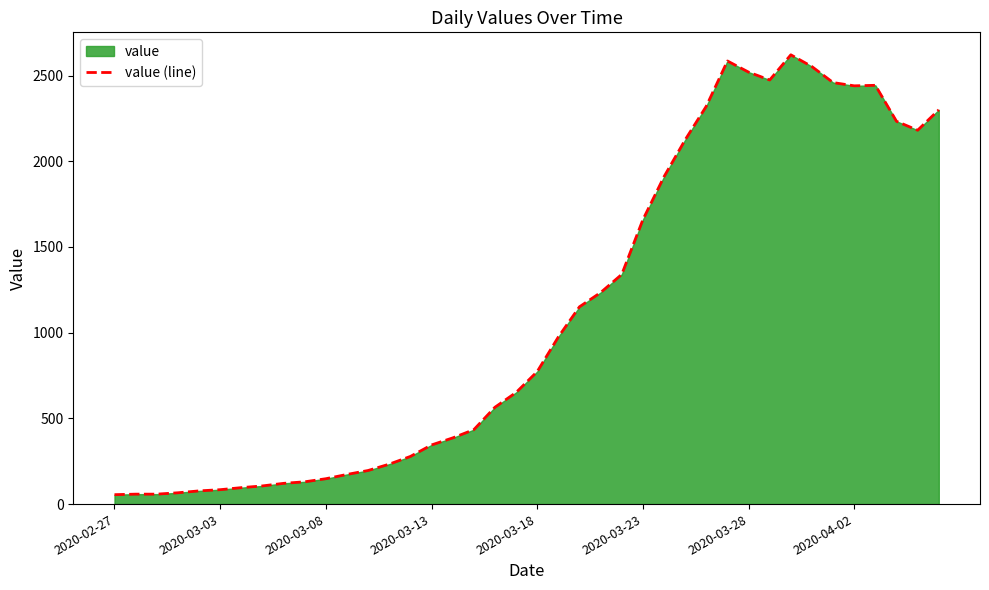

The value at 2020-02-27 is 55. True or false?

True